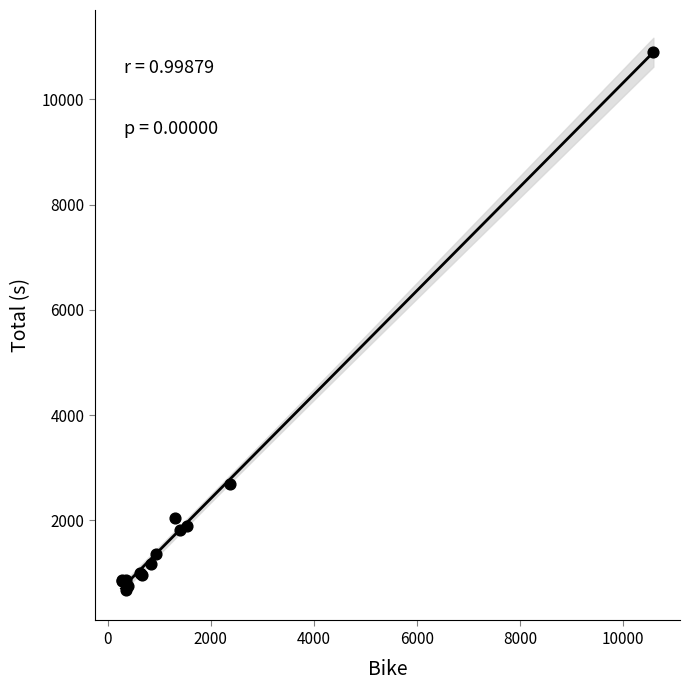

What Y value in the scatter plot is closest to 5794?

2686.4